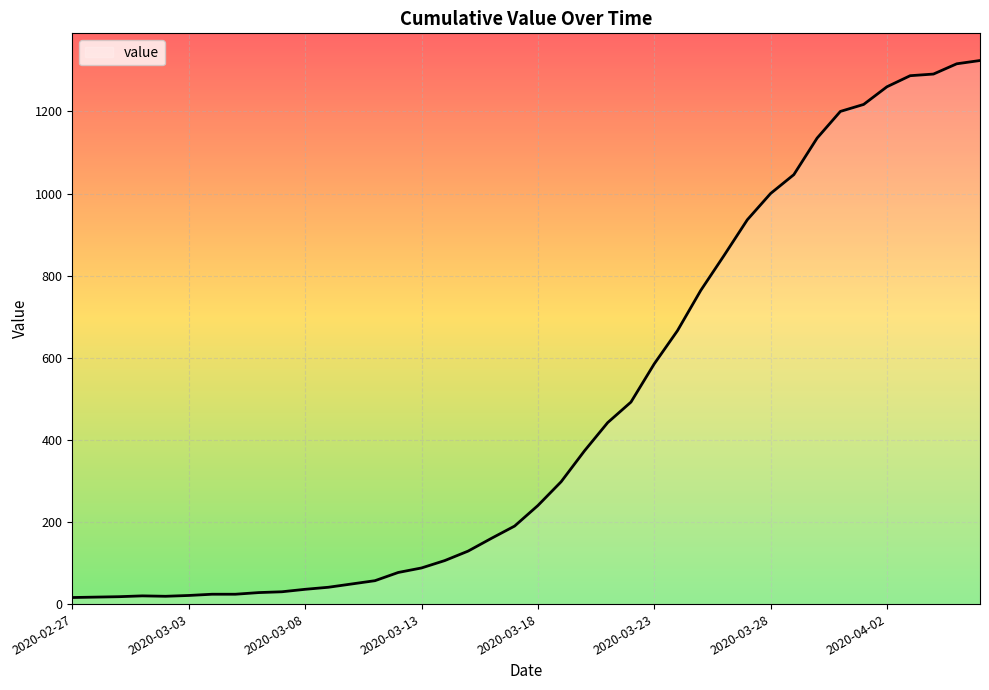

What is the average value?

472